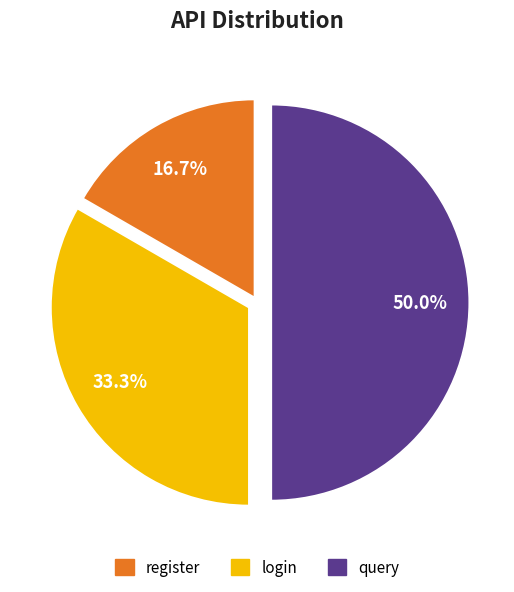

Which slice is the smallest?

register